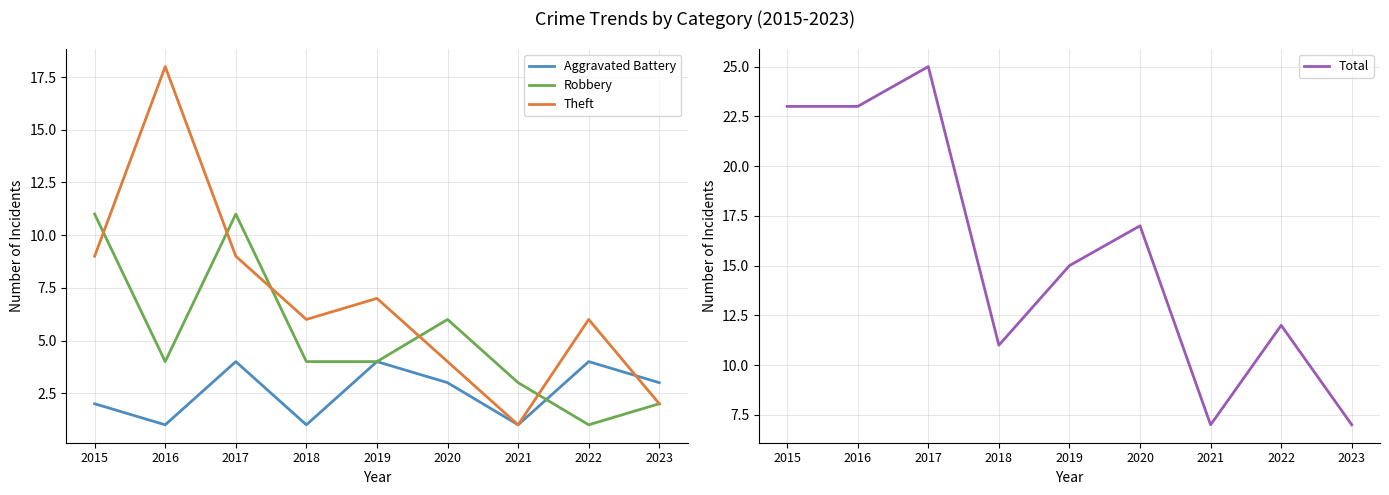

True or false: Total has a value of 6 at 2020.

False